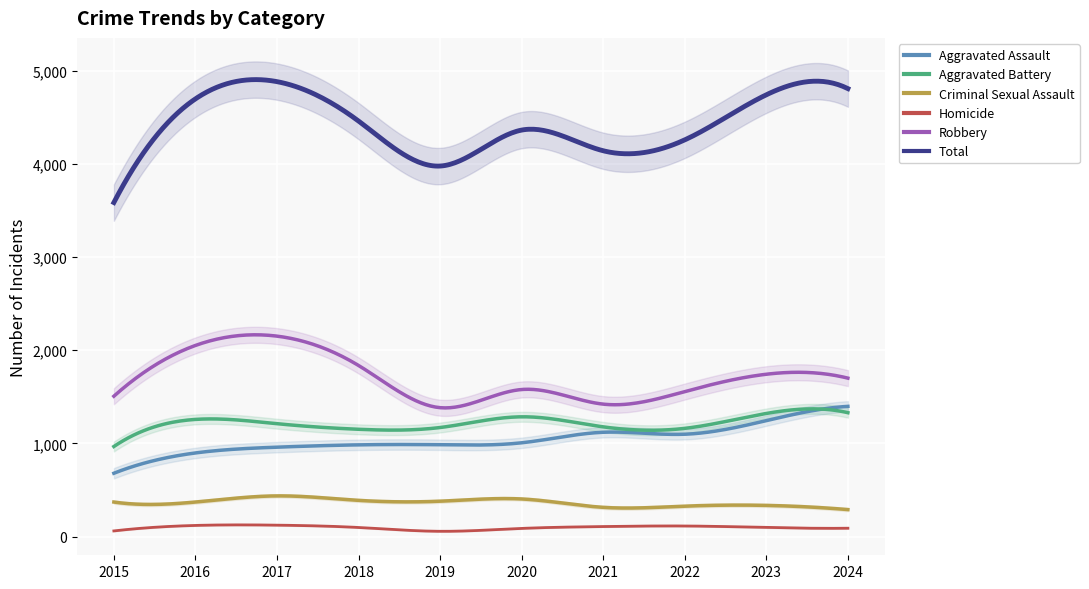

Reading left to right, list all the values displayed in this chart.

Aggravated Assault: 2015=680	2016=898	2017=960	2018=985	2019=986	2020=1007	2021=1120	2022=1099	2023=1245	2024=1398
Aggravated Battery: 2015=967	2016=1258	2017=1212	2018=1152	2019=1171	2020=1286	2021=1178	2022=1162	2023=1322	2024=1330
Criminal Sexual Assault: 2015=371	2016=371	2017=437	2018=389	2019=380	2020=404	2021=314	2022=327	2023=335	2024=290
Homicide: 2015=61	2016=120	2017=123	2018=98	2019=57	2020=88	2021=108	2022=114	2023=98	2024=90
Robbery: 2015=1507	2016=2052	2017=2152	2018=1837	2019=1384	2020=1579	2021=1422	2022=1557	2023=1743	2024=1701
Total: 2015=3586	2016=4699	2017=4884	2018=4461	2019=3978	2020=4364	2021=4142	2022=4259	2023=4743	2024=4809